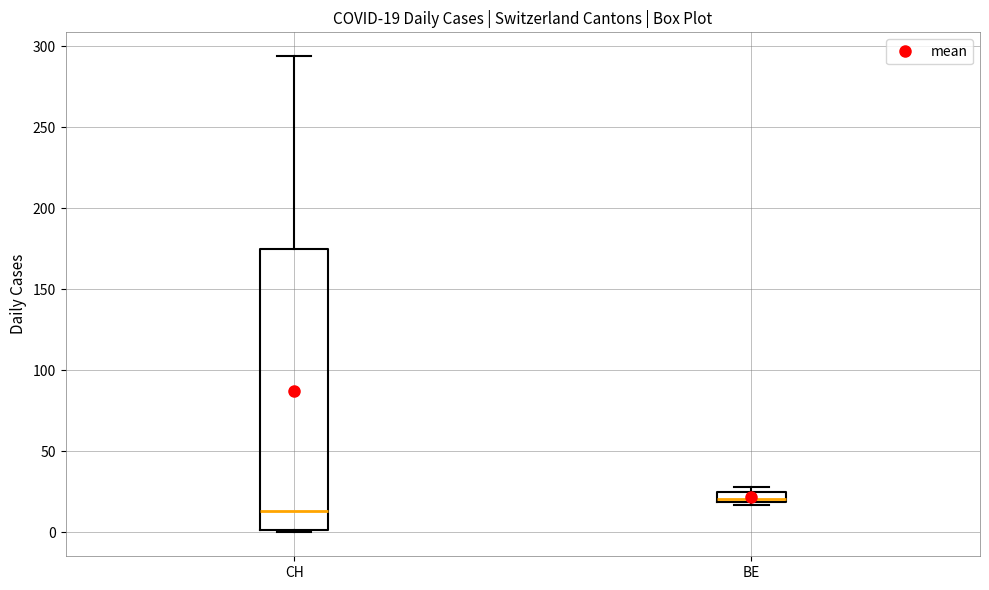

Comparing the boxes themselves (not the whiskers), which one is the tallest?

CH